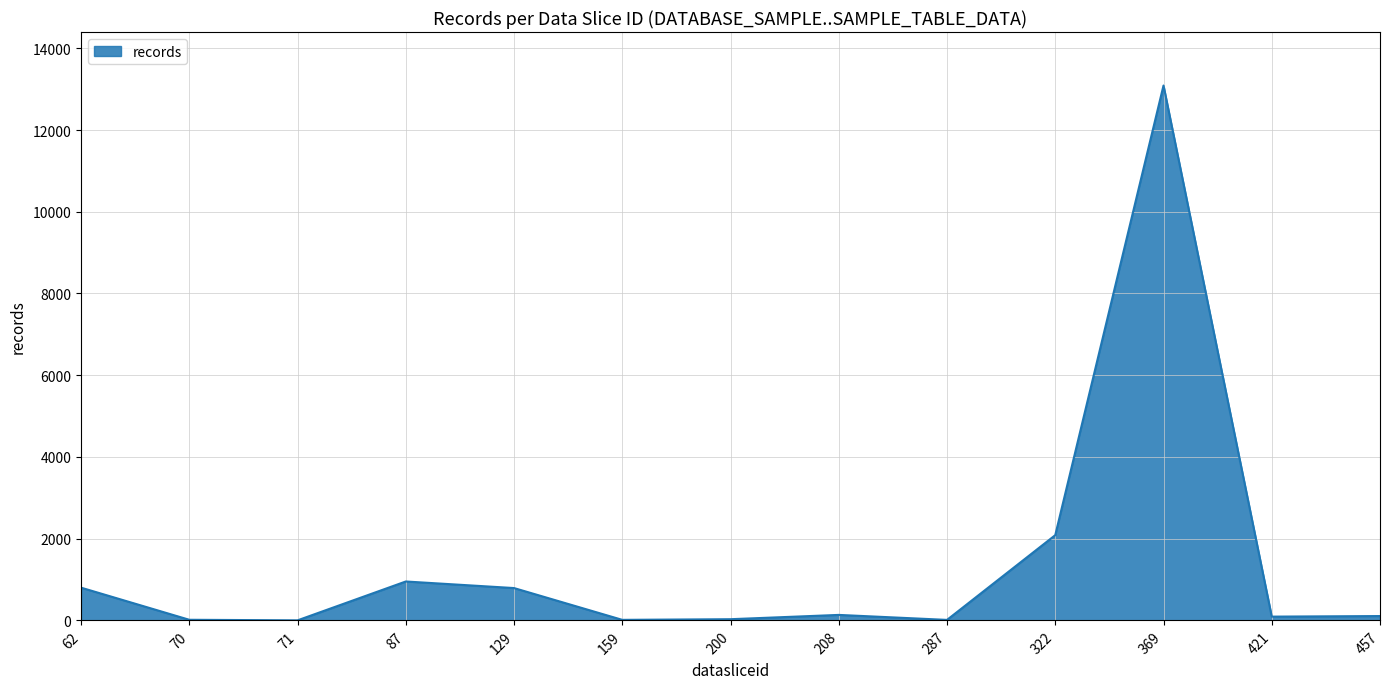

What is the sum of all values?

18122